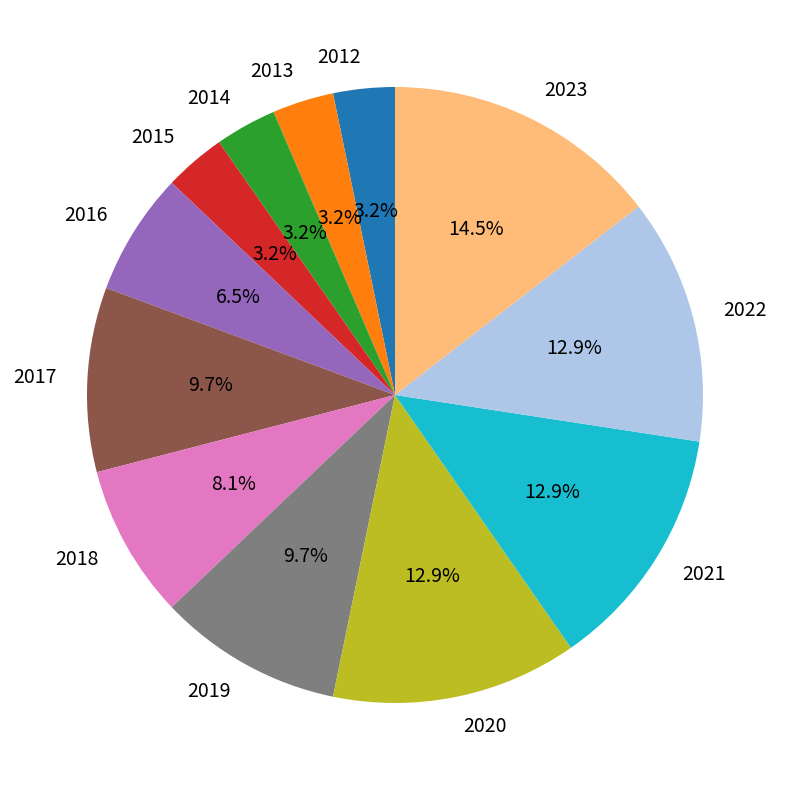

Which category has the biggest portion of the pie?

2023